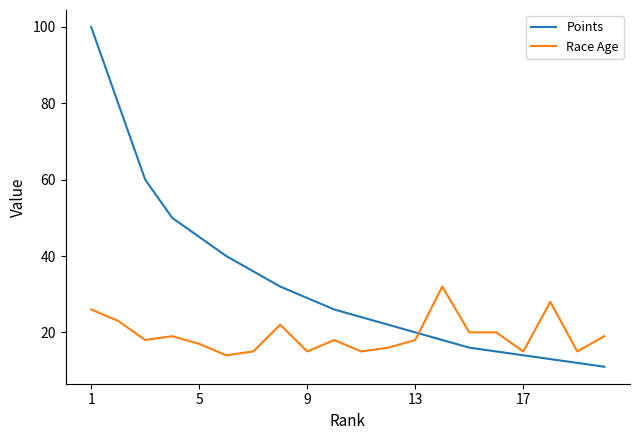

How many intersections are there between Points and Race Age?

1